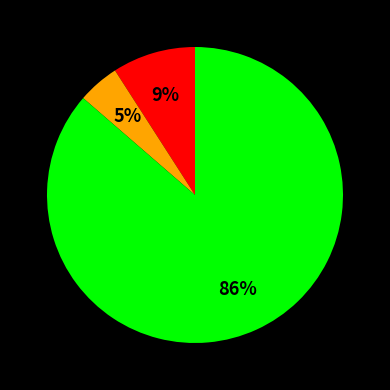

Is there a majority slice in this chart?

Yes